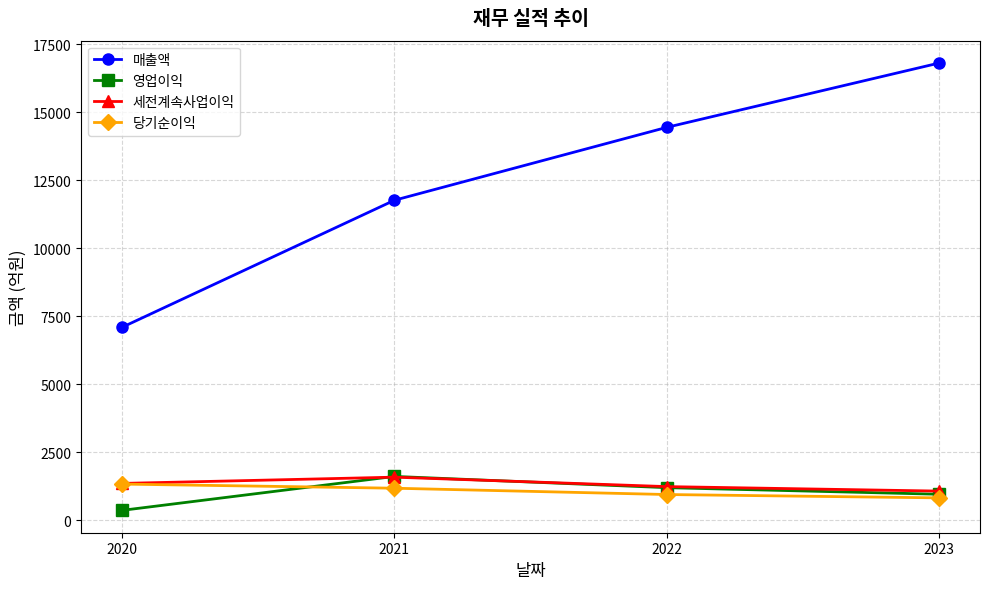

True or false: 매출액 and 당기순이익 cross at least once.

False